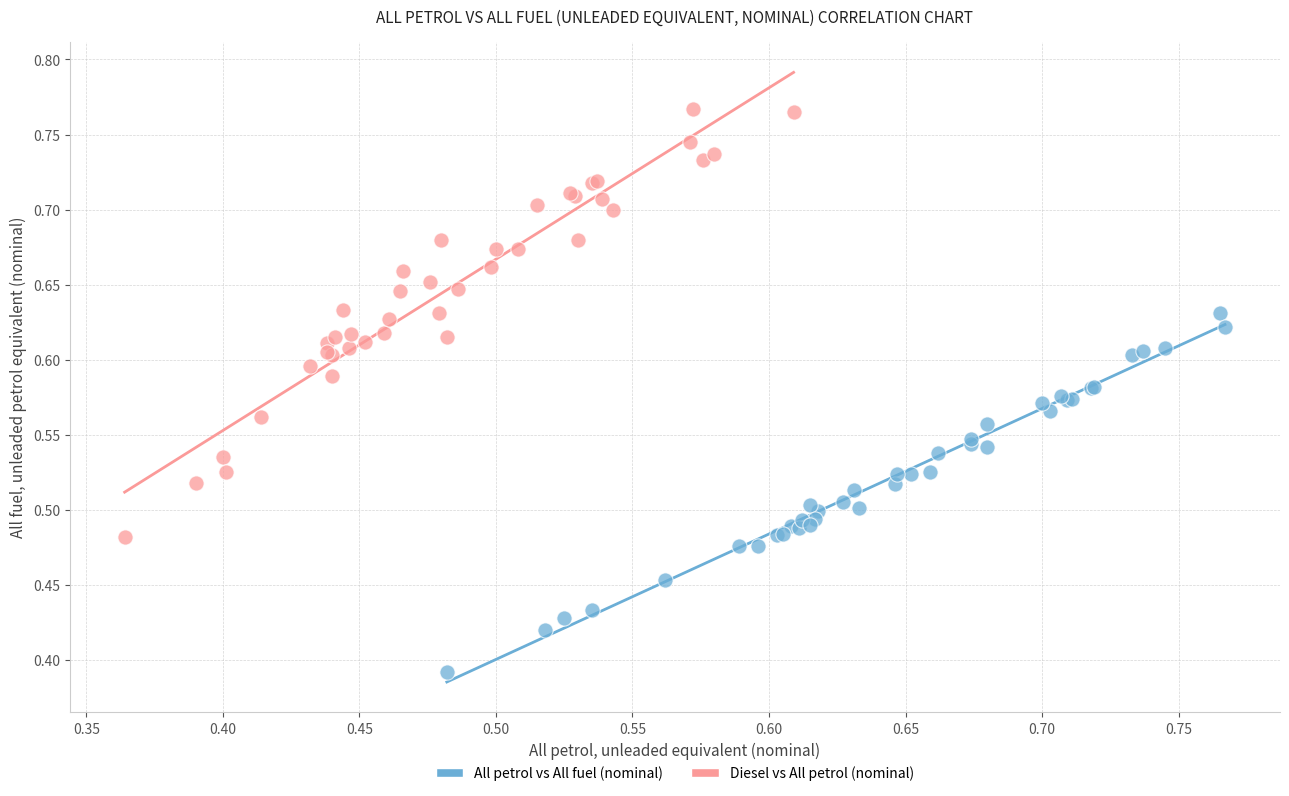

Which series reaches the minimum Y coordinate?

All petrol vs All fuel (nominal)